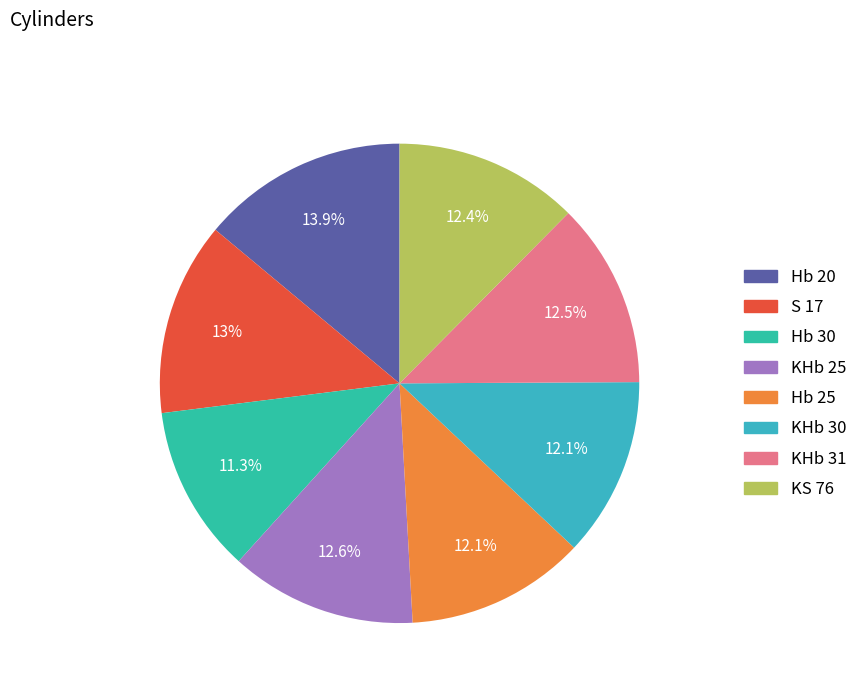

Between KHb 30 and KHb 25, which is larger?

KHb 25